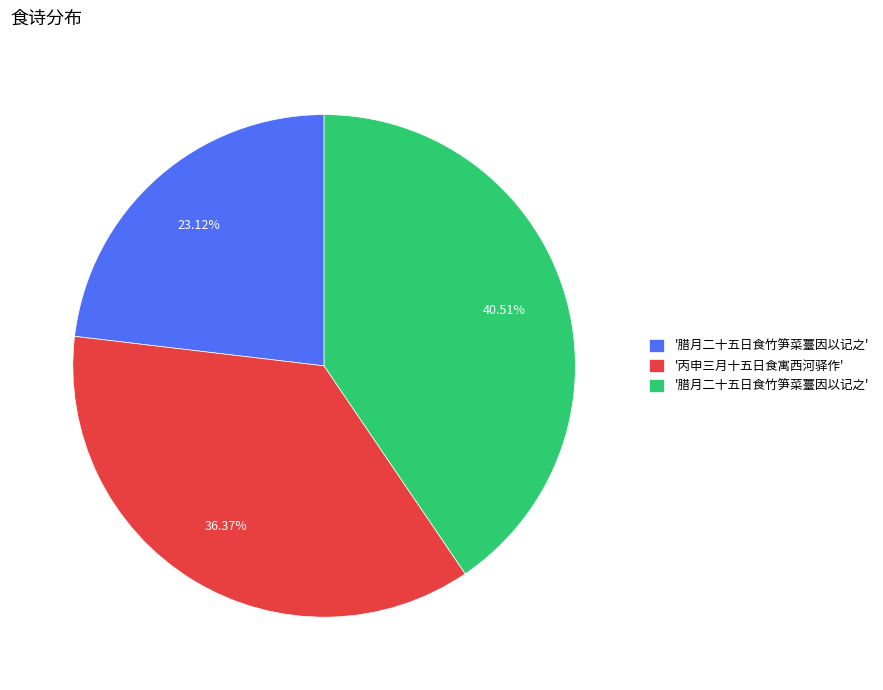

Does any single category account for the majority?

No